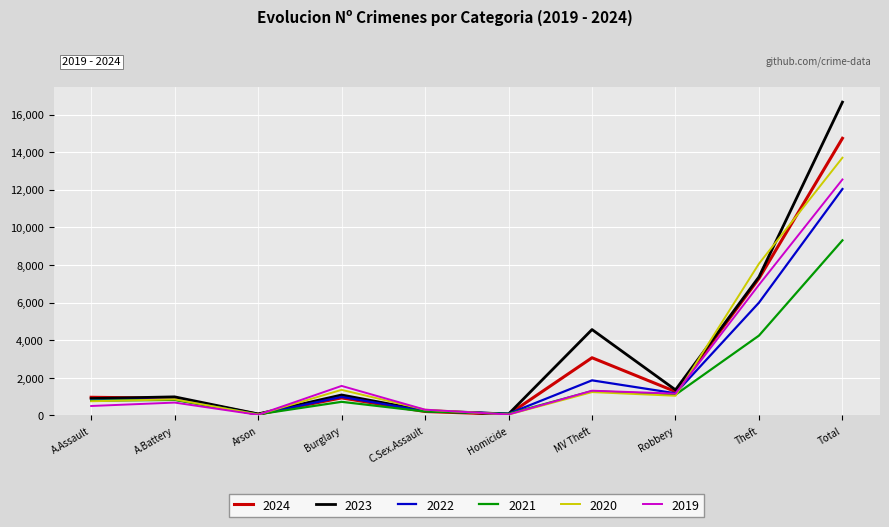

How many lines are shown in the chart?

6